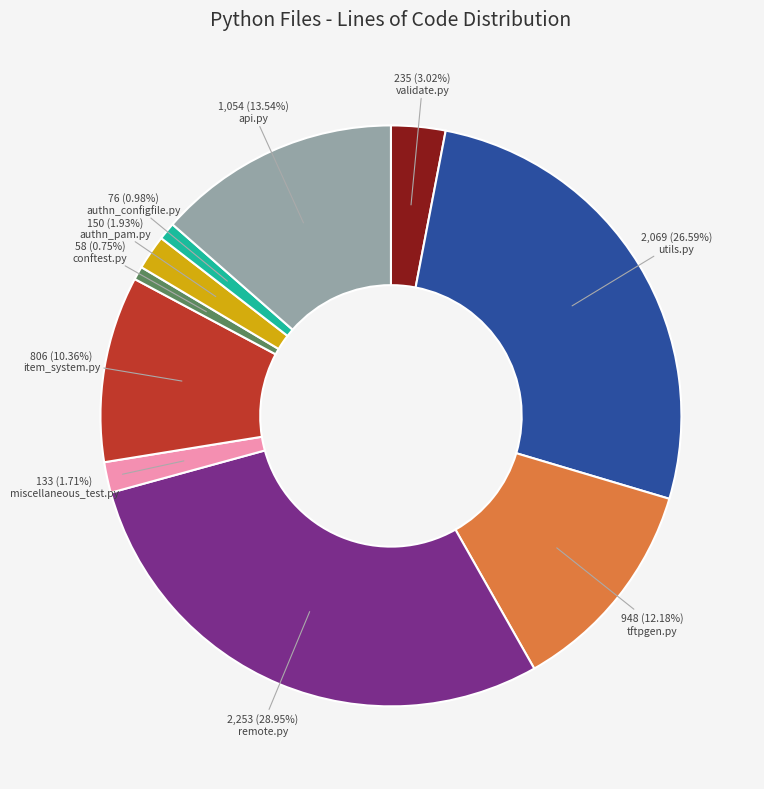

Which has a higher value, authn_pam.py or conftest.py?

authn_pam.py